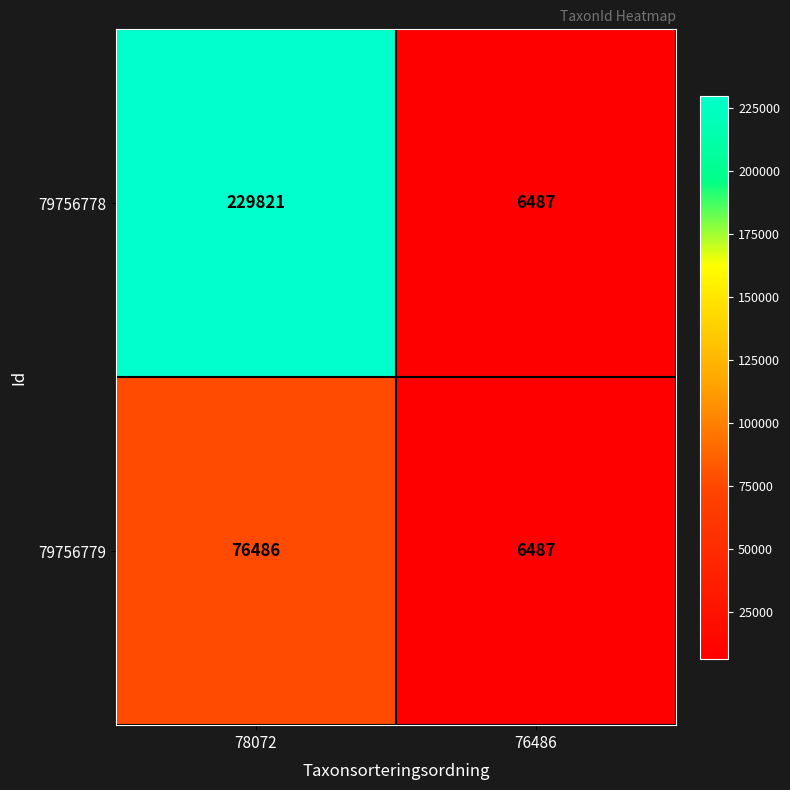

The value of 79756779 at 76486 is 6487. True or false?

True